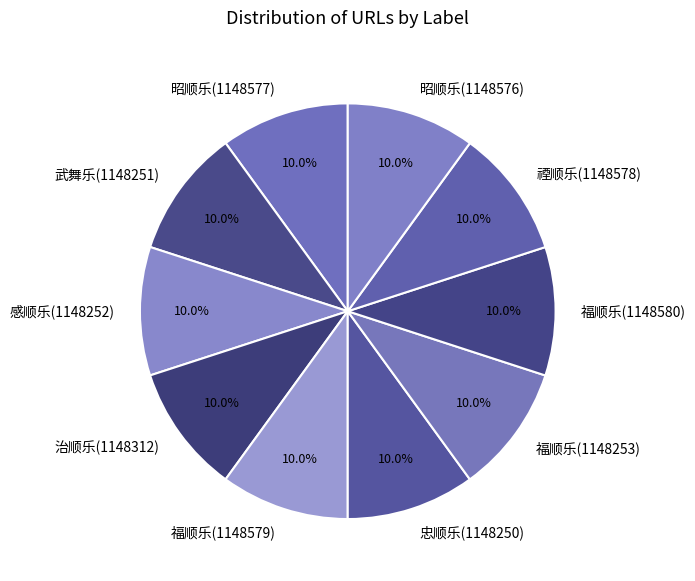

Is there any slice that represents more than half of the pie?

No